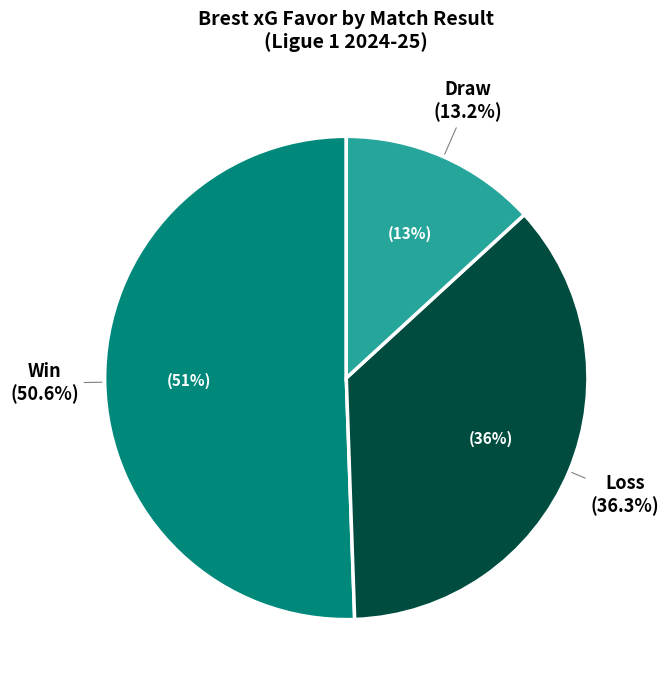

Does any single category account for the majority?

No